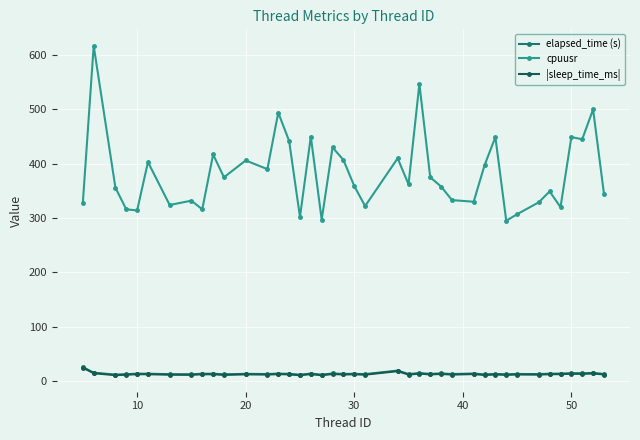

True or false: |sleep_time_ms| and cpuusr intersect in this chart.

False